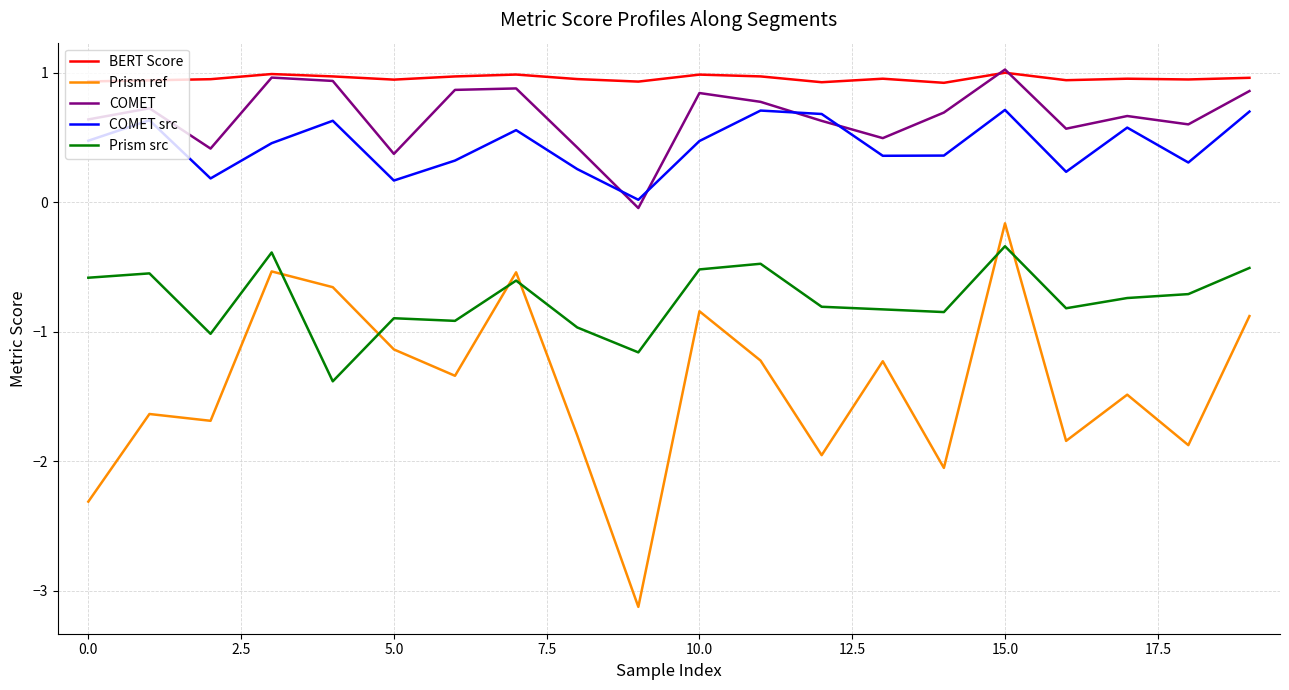

Which series has the largest total across all categories?

BERT Score